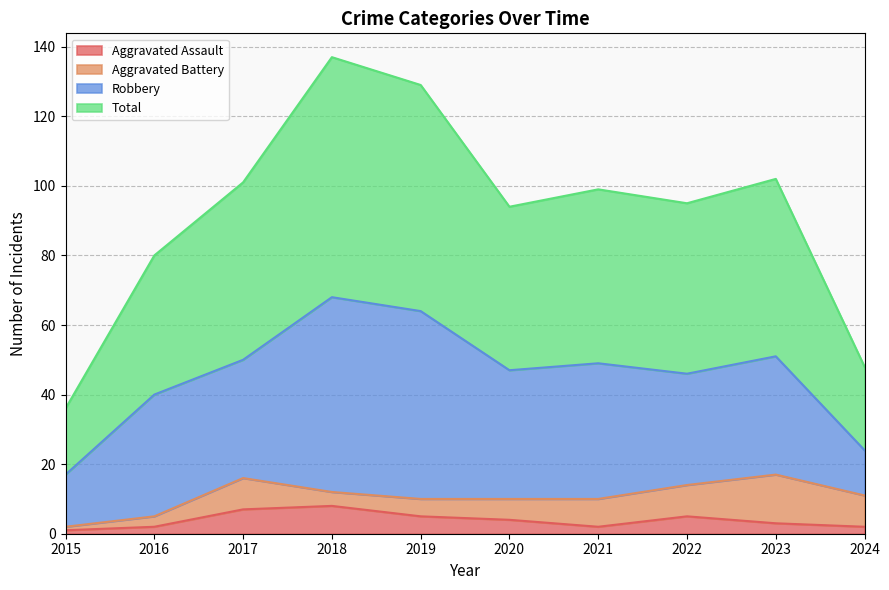

What are all the series names shown in the legend?

Aggravated Assault, Aggravated Battery, Robbery, Total